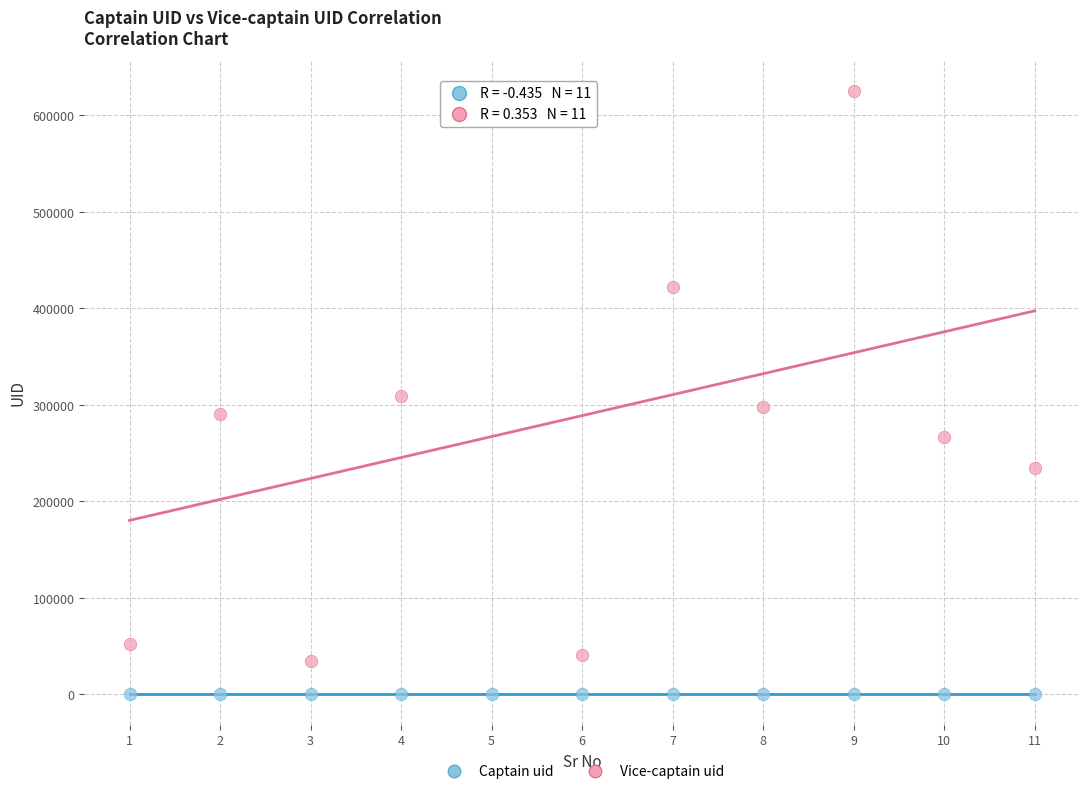

Which series reaches the minimum Y coordinate?

Captain uid